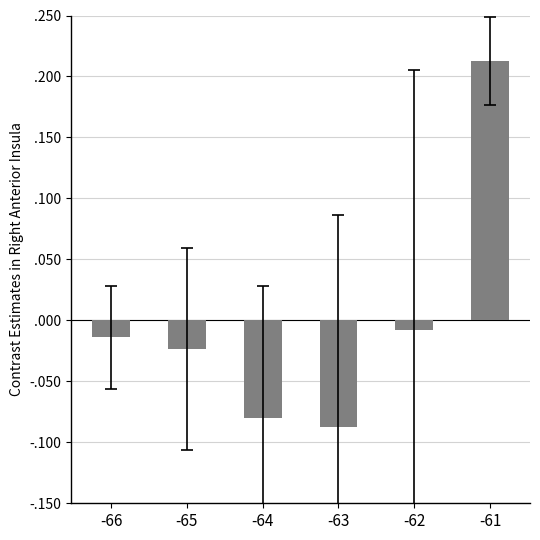

Reading left to right, extract all data points from this chart.

-0.0	-0.0	-0.1	-0.1	-0.0	0.2